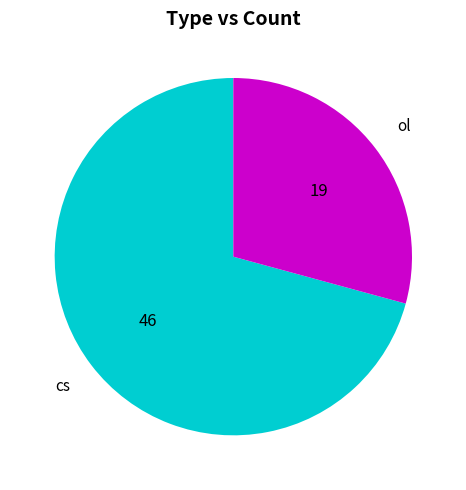

Does any single category account for the majority?

Yes